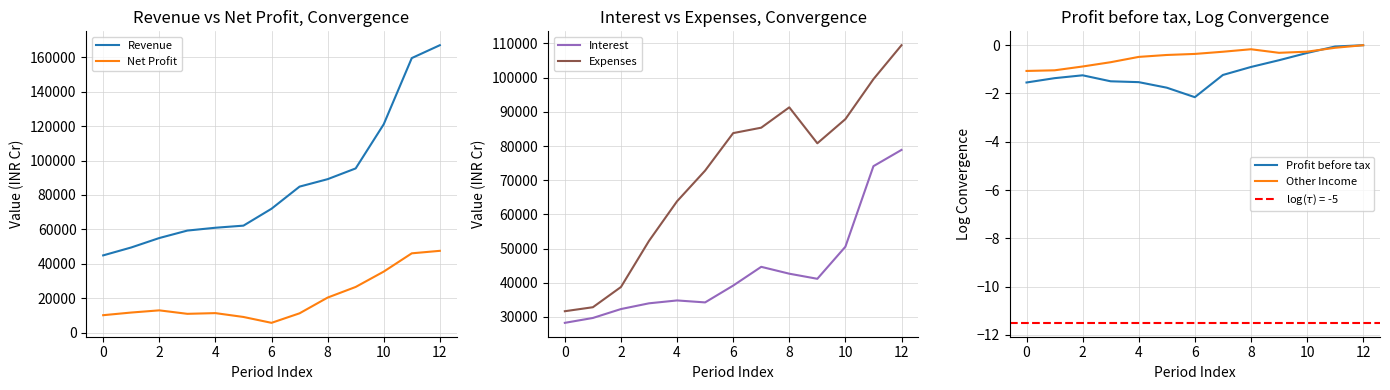

Which category has the highest value in the Other Income series?

12